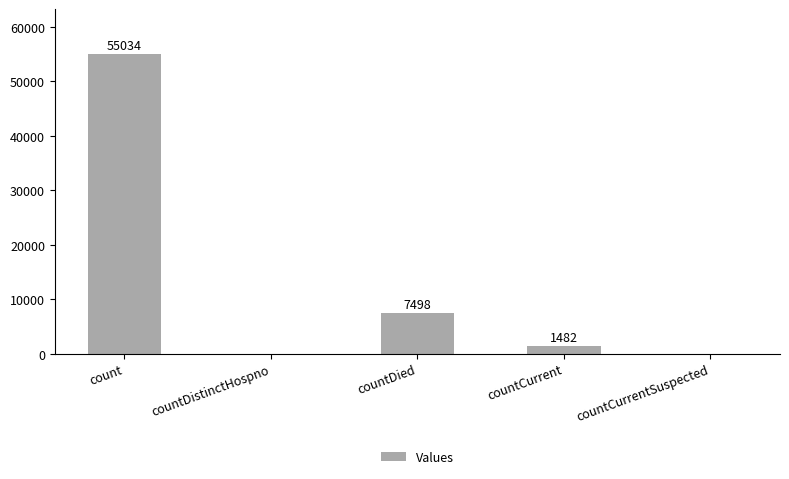

Are the bars grouped side by side (vs. stacked)?

No